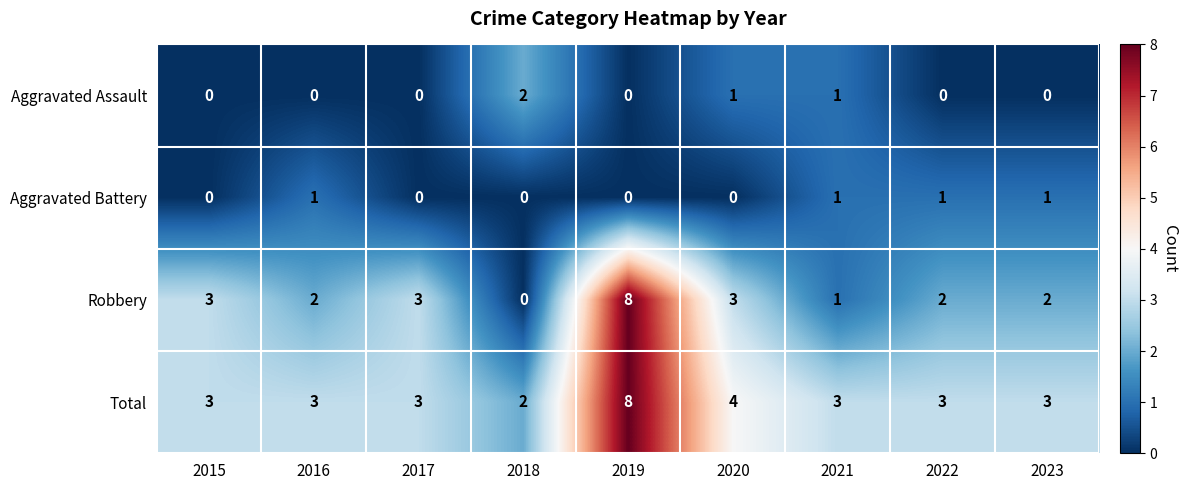

What is the maximum value shown in the chart?

8